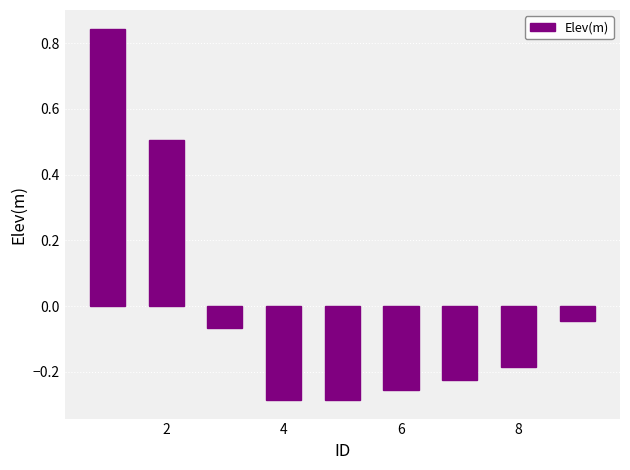

What is the minimum value shown in the chart?

-0.3